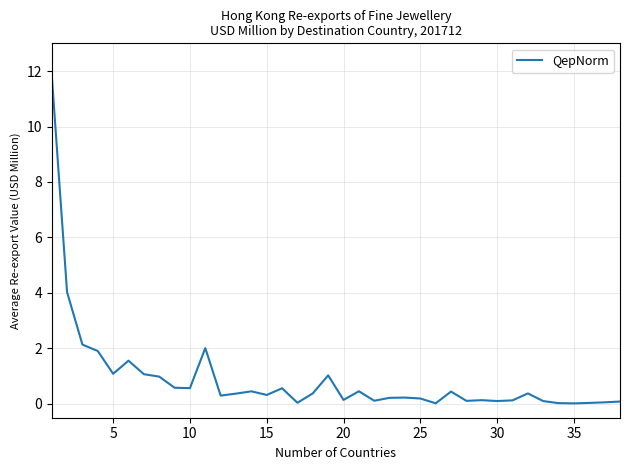

Reading right to left, transcribe all the data shown in this chart.

0.1	0.1	0.0	0.0	0.0	0.1	0.4	0.1	0.1	0.1	0.1	0.4	0.0	0.2	0.2	0.2	0.1	0.5	0.1	1.0	0.4	0.0	0.6	0.3	0.5	0.4	0.3	2.0	0.6	0.6	1.0	1.1	1.6	1.1	1.9	2.1	4.0	11.9